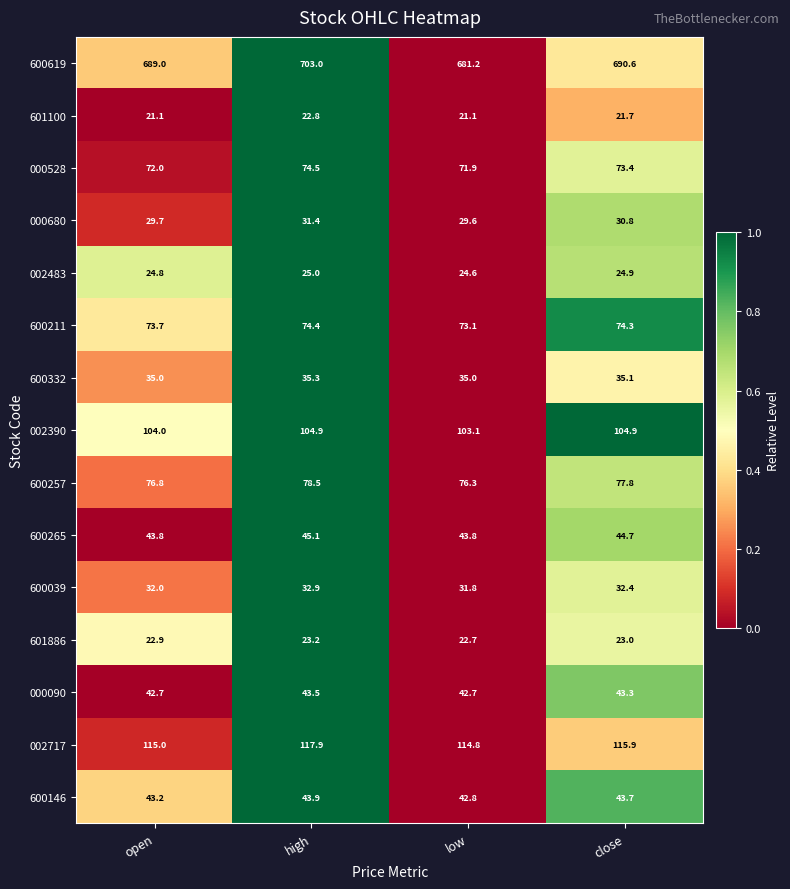

True or false: 600257 has a value of 77.8 at close.

True